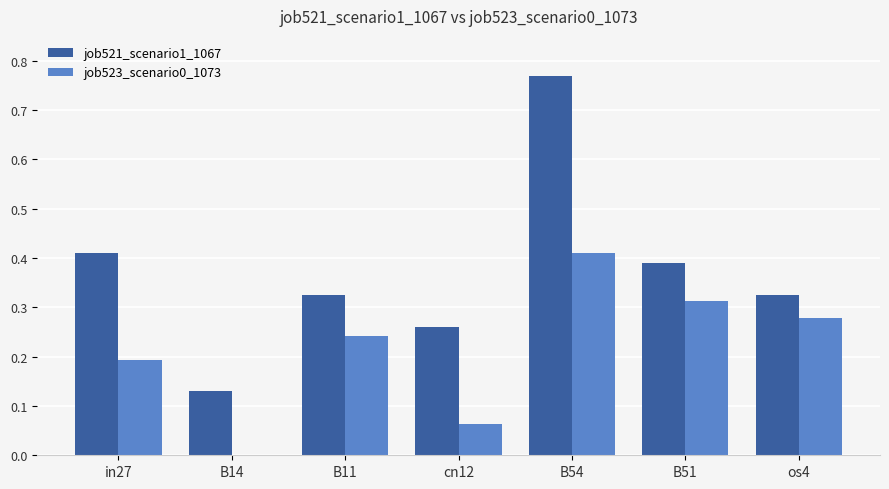

Which series changed the most between B11 and B54?

job521_scenario1_1067